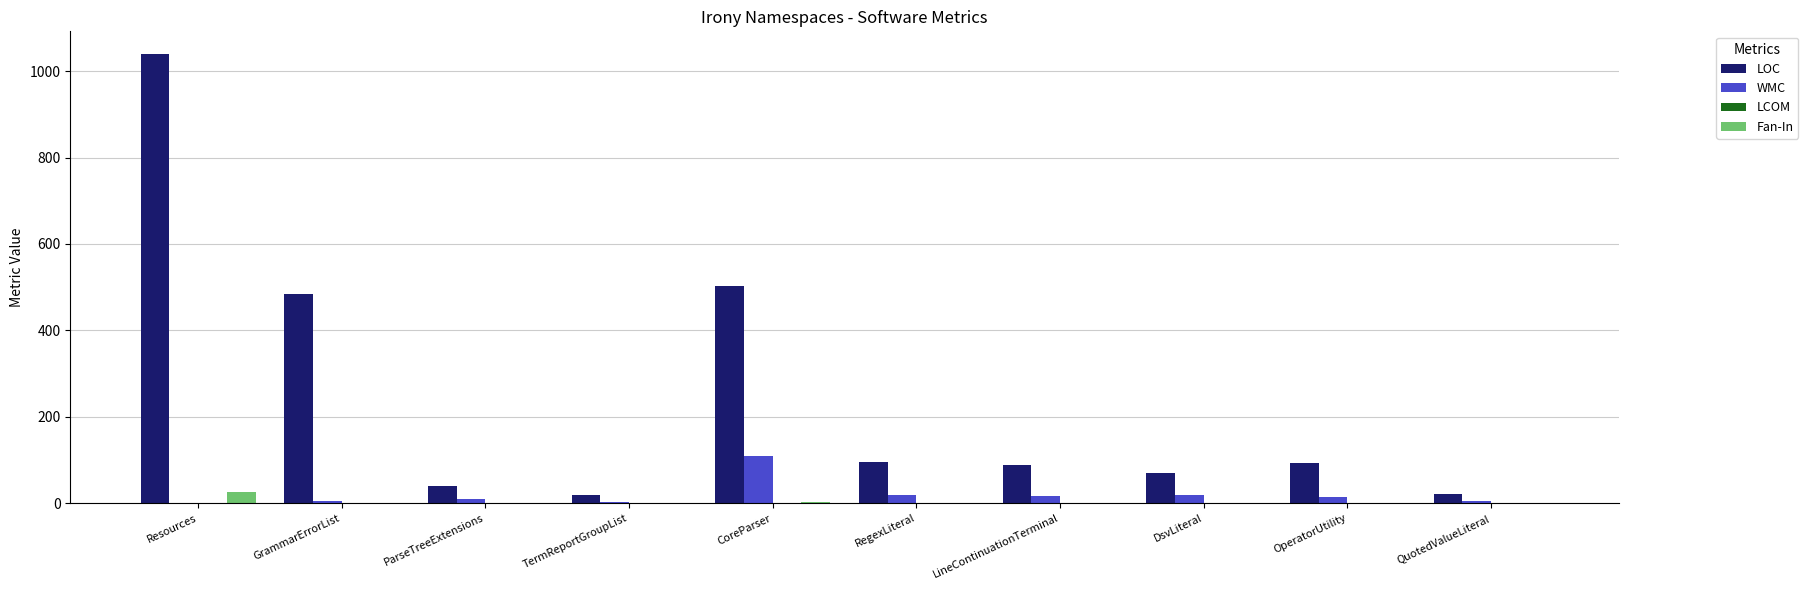

What is the spread (max minus min) of values at GrammarErrorList?

486.0